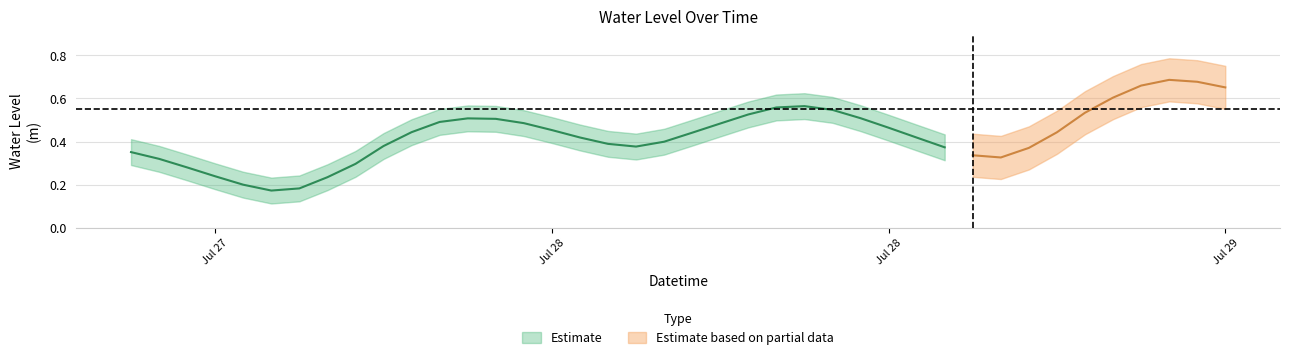

What is the maximum value shown in the chart?

0.7